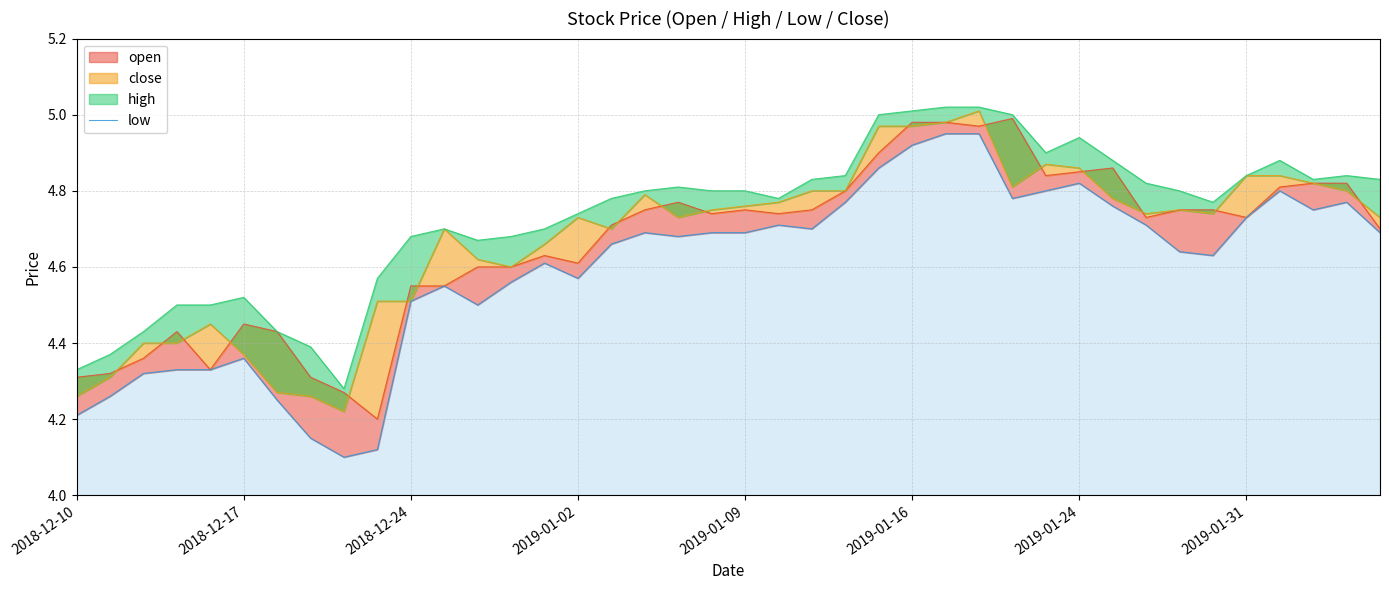

Where is the data nearest to the value 4?

8